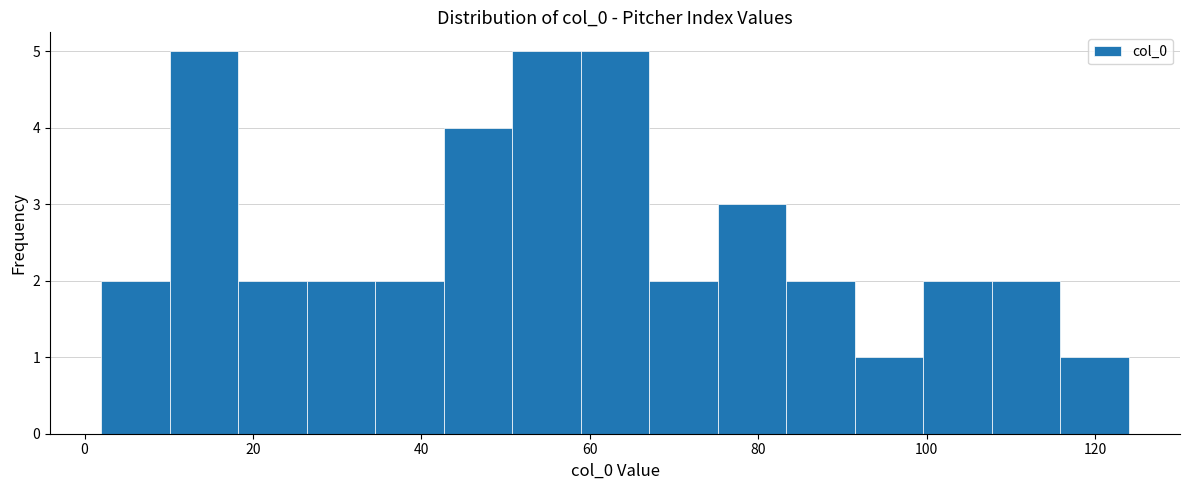

Reading left to right, list every bar in this chart as the range it spans on the x-axis followed by its height. Neither the bar edges nor the heights are printed on the chart, so give them approximately, as read against the axes.

2 to 10: 2
10 to 18: 5
18 to 26: 2
26 to 34: 2
34 to 42: 2
42 to 50: 4
50 to 58: 5
58 to 68: 5
68 to 76: 2
76 to 84: 3
84 to 92: 2
92 to 100: 1
100 to 108: 2
108 to 116: 2
116 to 124: 1